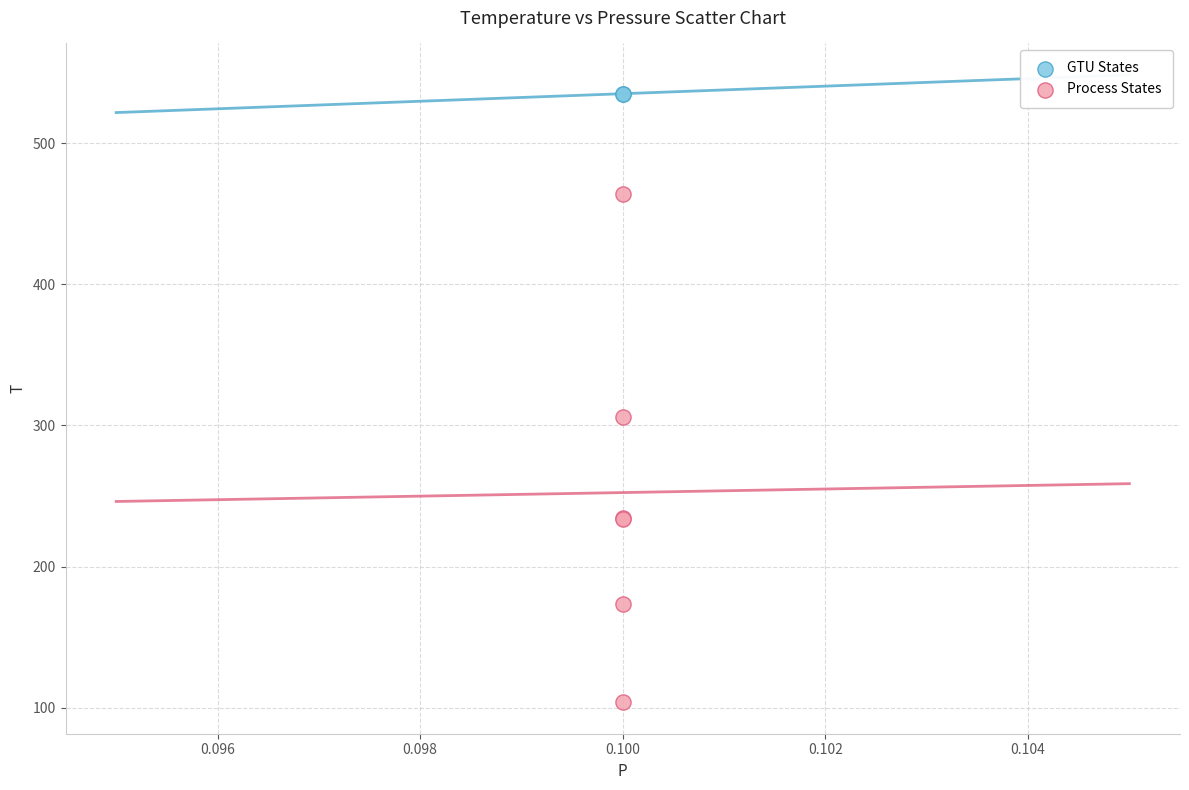

What are all the series names shown in the legend?

GTU States, Process States